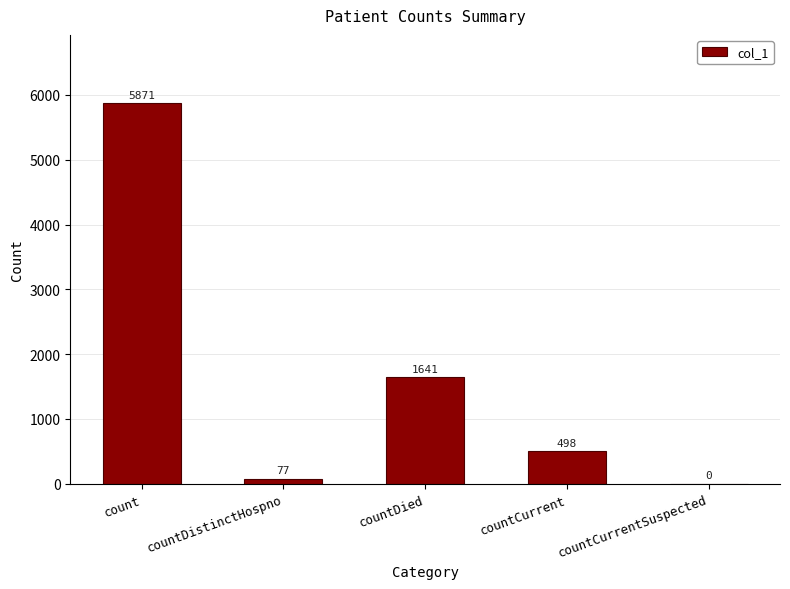

Where is the data nearest to the value 2935?

countDied